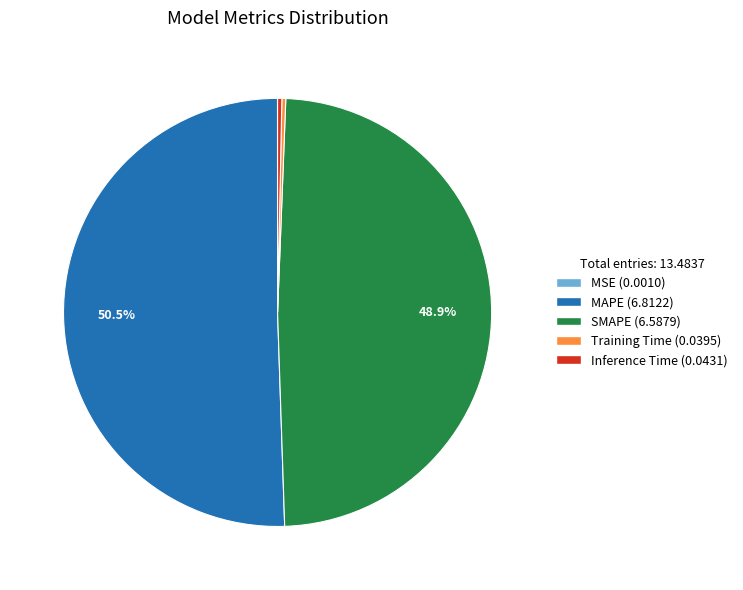

What percentage do MAPE and SMAPE together represent?

99.4%